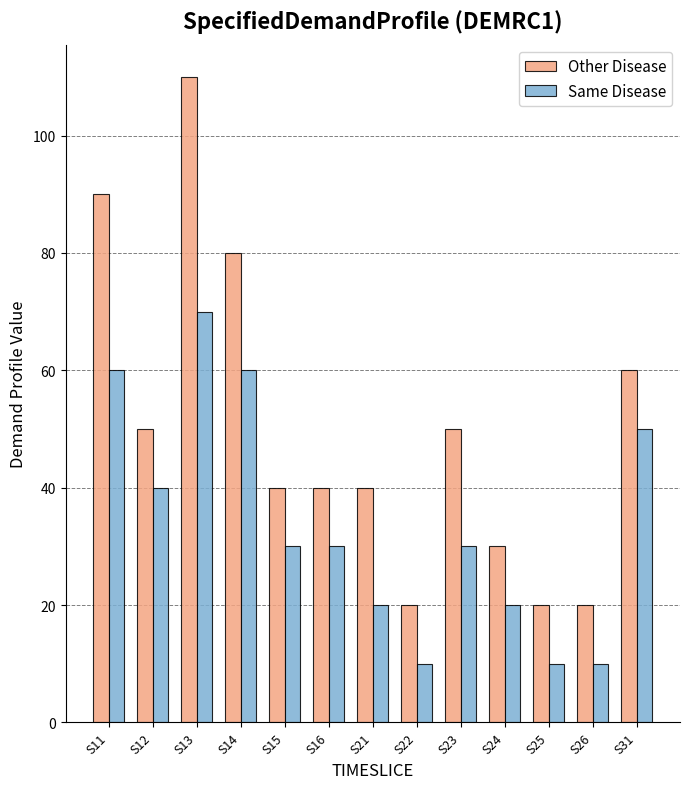

Which category has the highest value in the Other Disease series?

S13